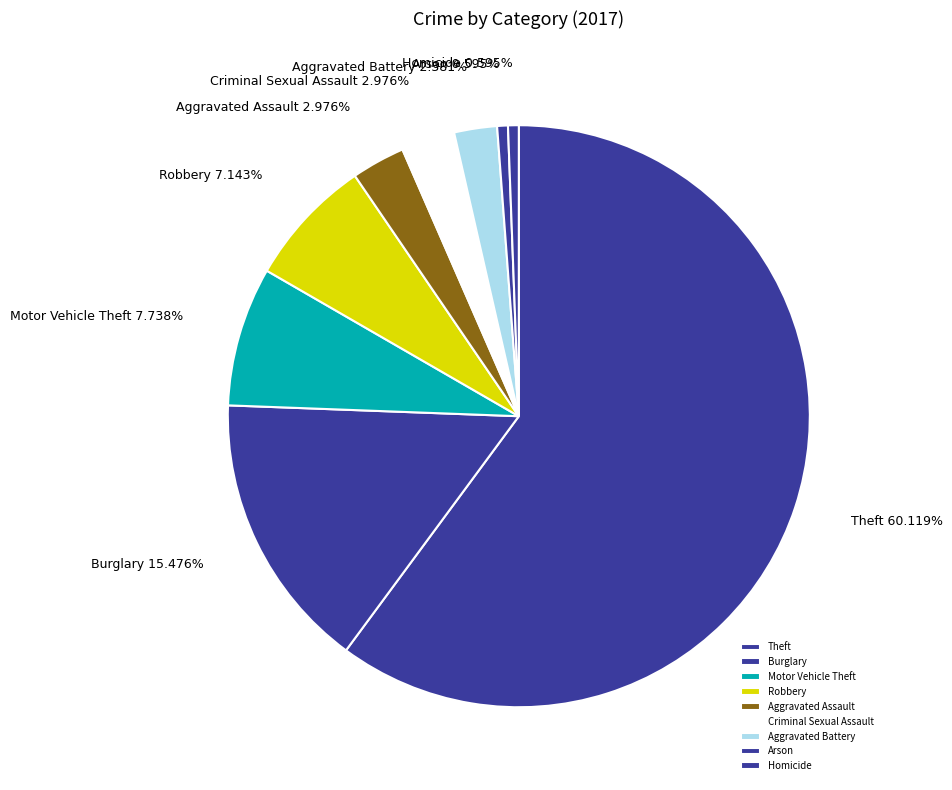

What percentage is the Aggravated Battery slice, to the nearest percent?

2%